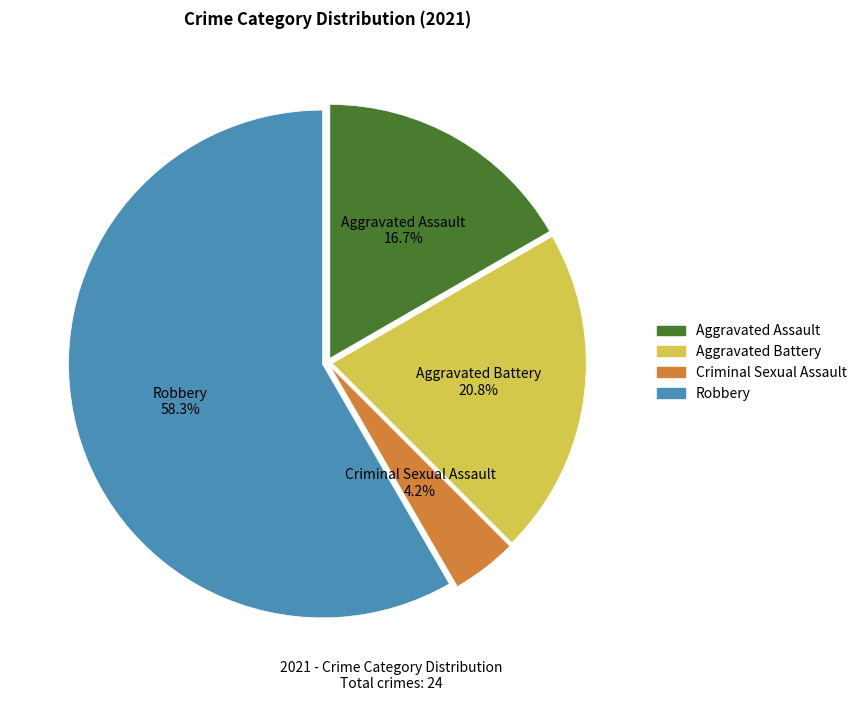

Count the number of slices in the pie.

4